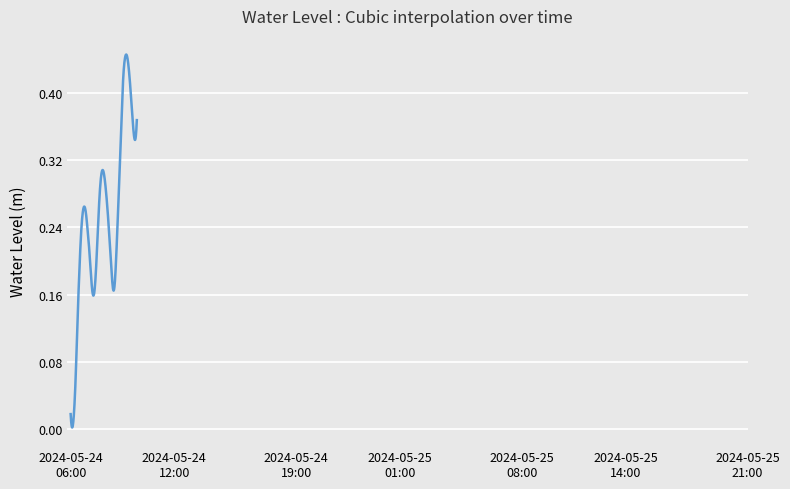

How many interior local valleys (lower than both neighbors) does the data have?

4